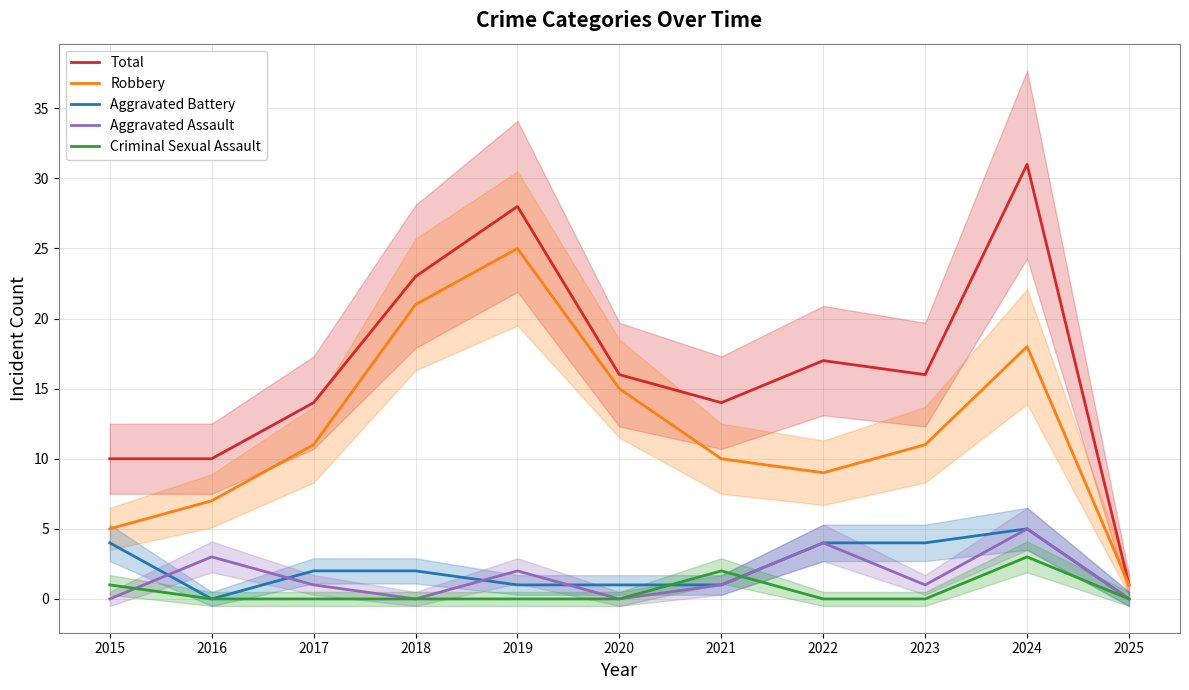

True or false: Robbery and Criminal Sexual Assault intersect in this chart.

False